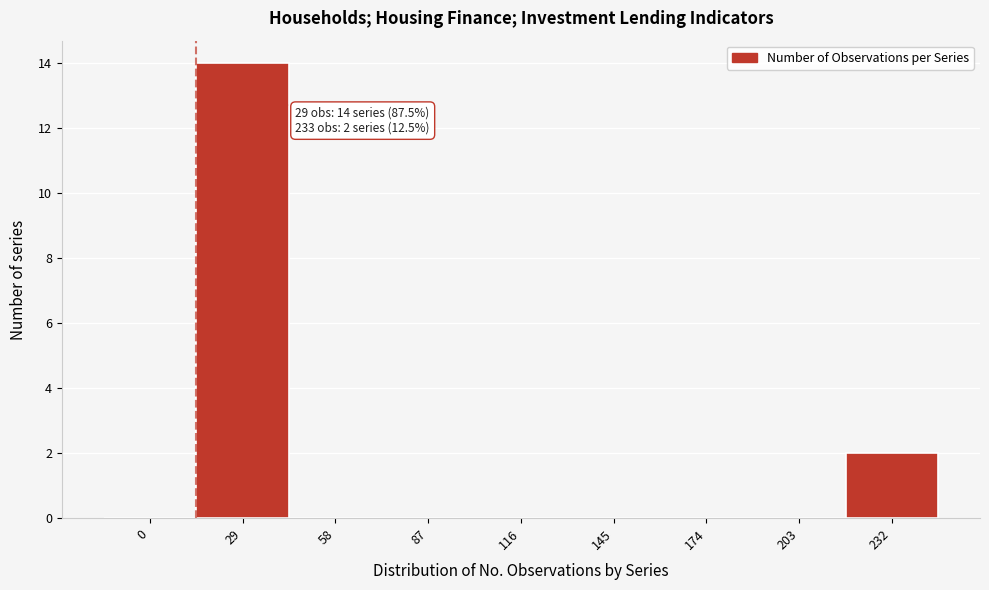

Reading right to left, transcribe all the data shown in this chart.

232=2	203=0	174=0	145=0	116=0	87=0	58=0	29=14	0=0